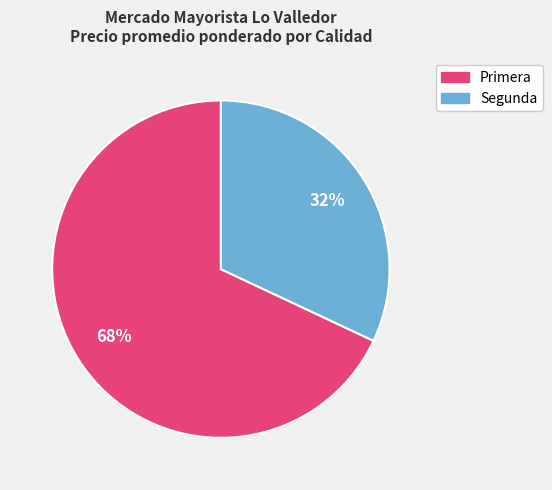

Do Segunda and Primera together represent more than half of the pie?

Yes